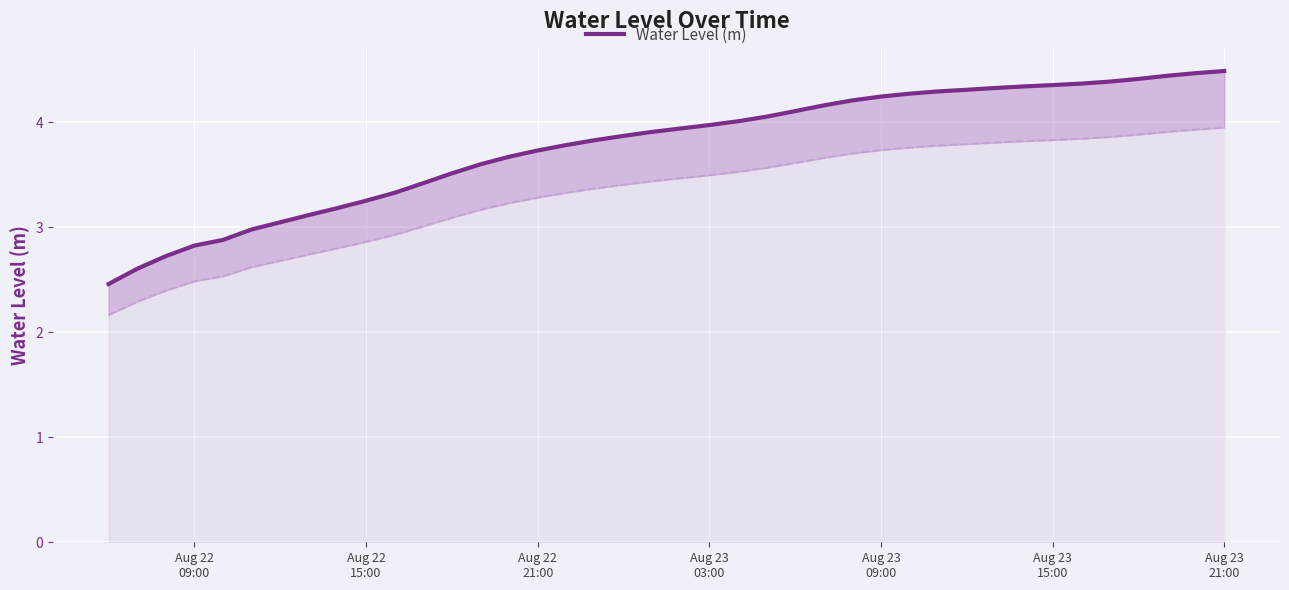

Which category has the lowest value across all series?

Aug 22
09:00